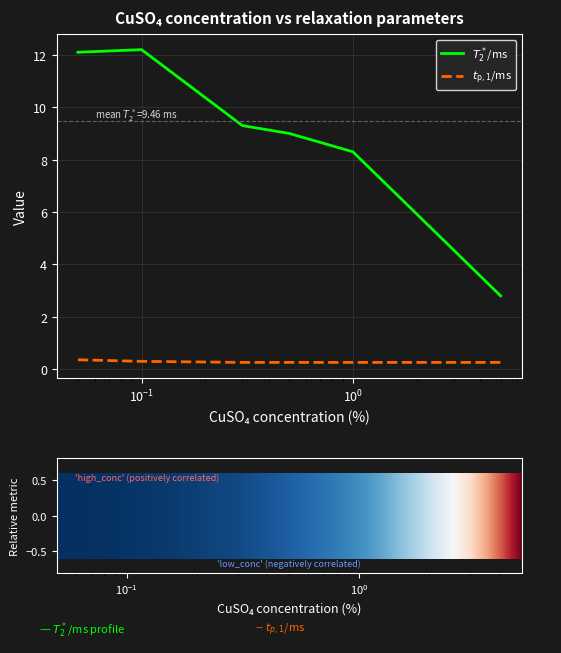

What is the maximum value shown in the chart?

12.2